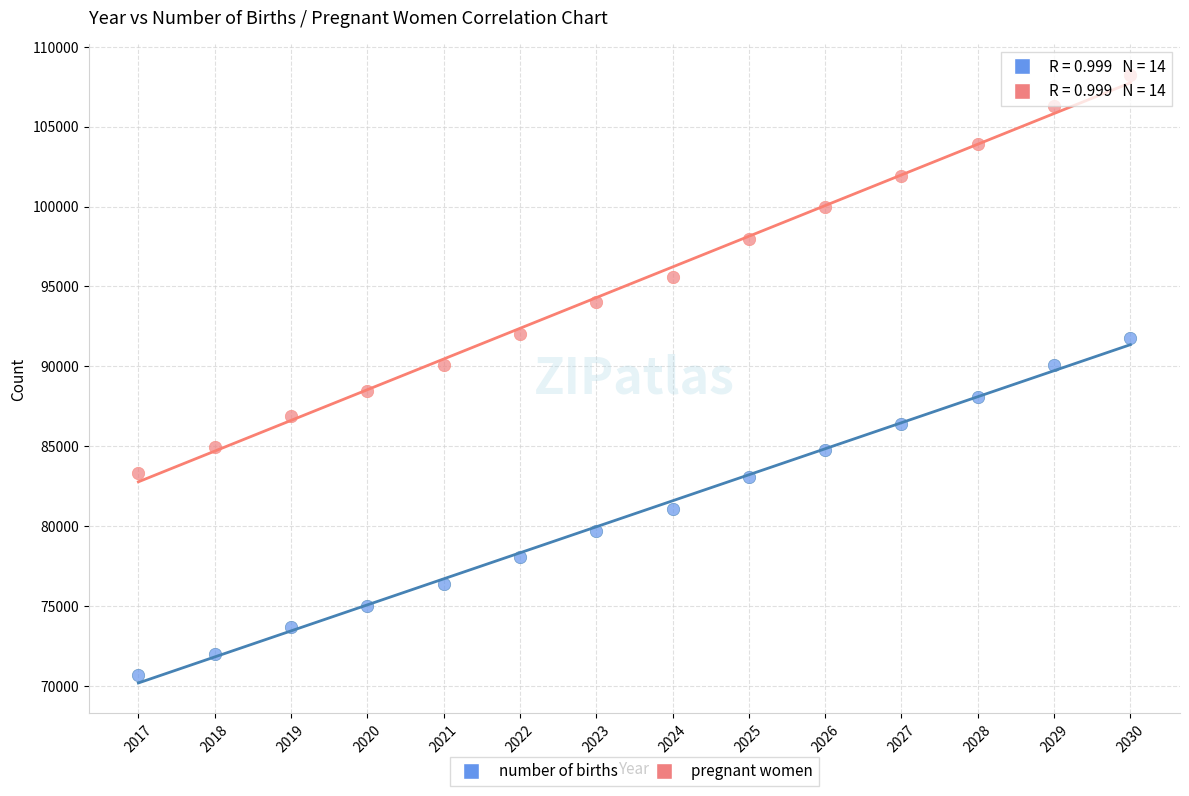

Across all data points, what is the range of Y values (max minus min)?

37561.7